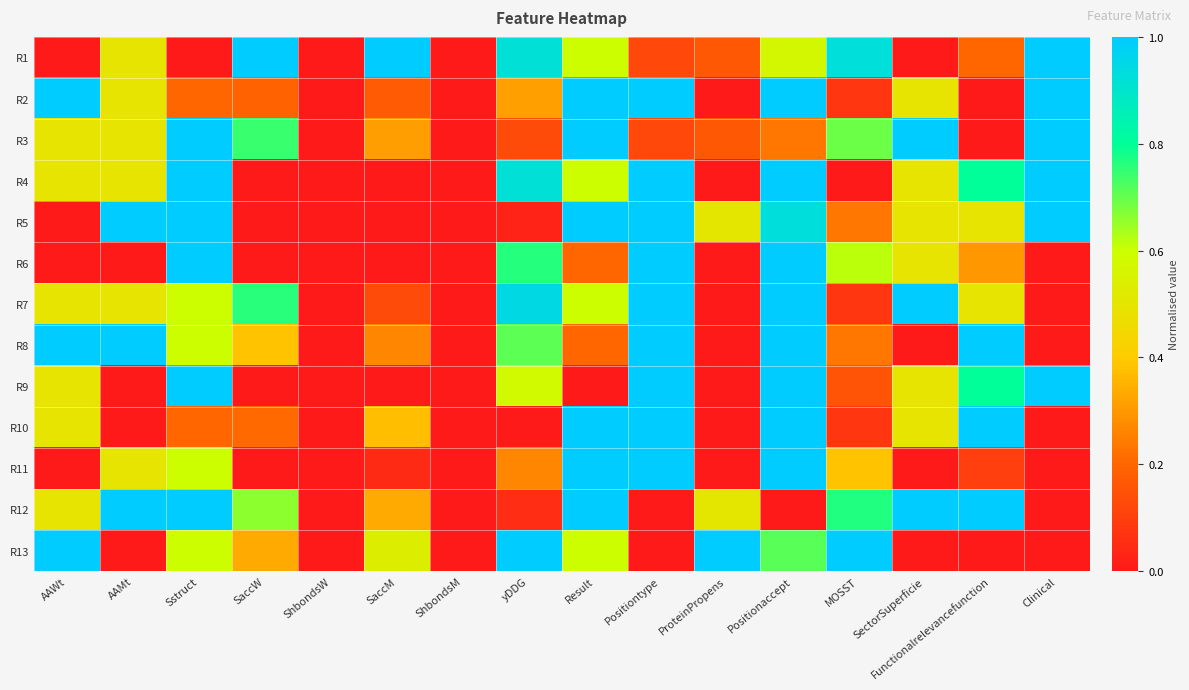

At which category is the sum across all series the highest?

Positionaccept